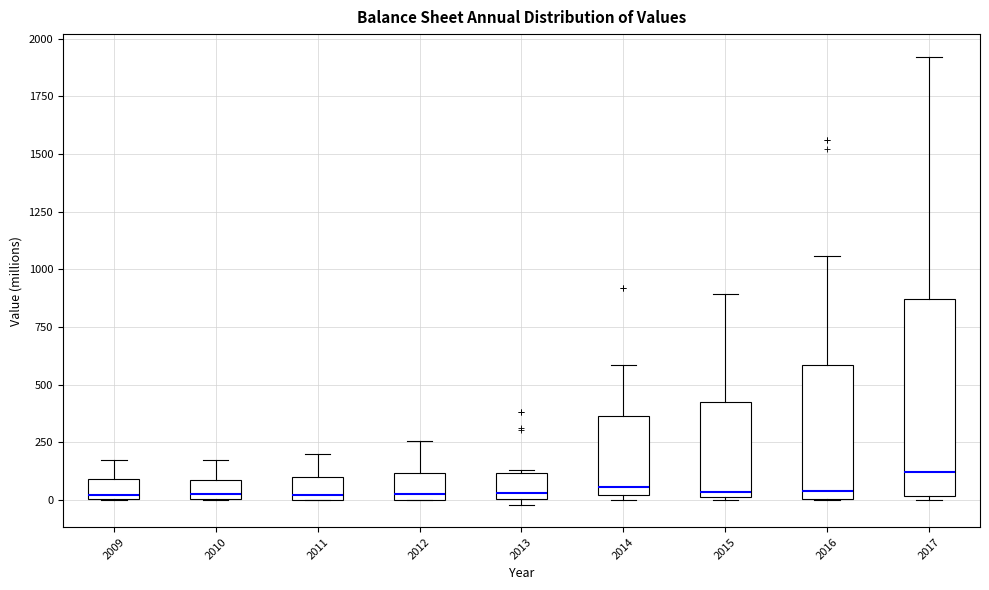

Comparing the boxes themselves (not the whiskers), which one is the tallest?

2017